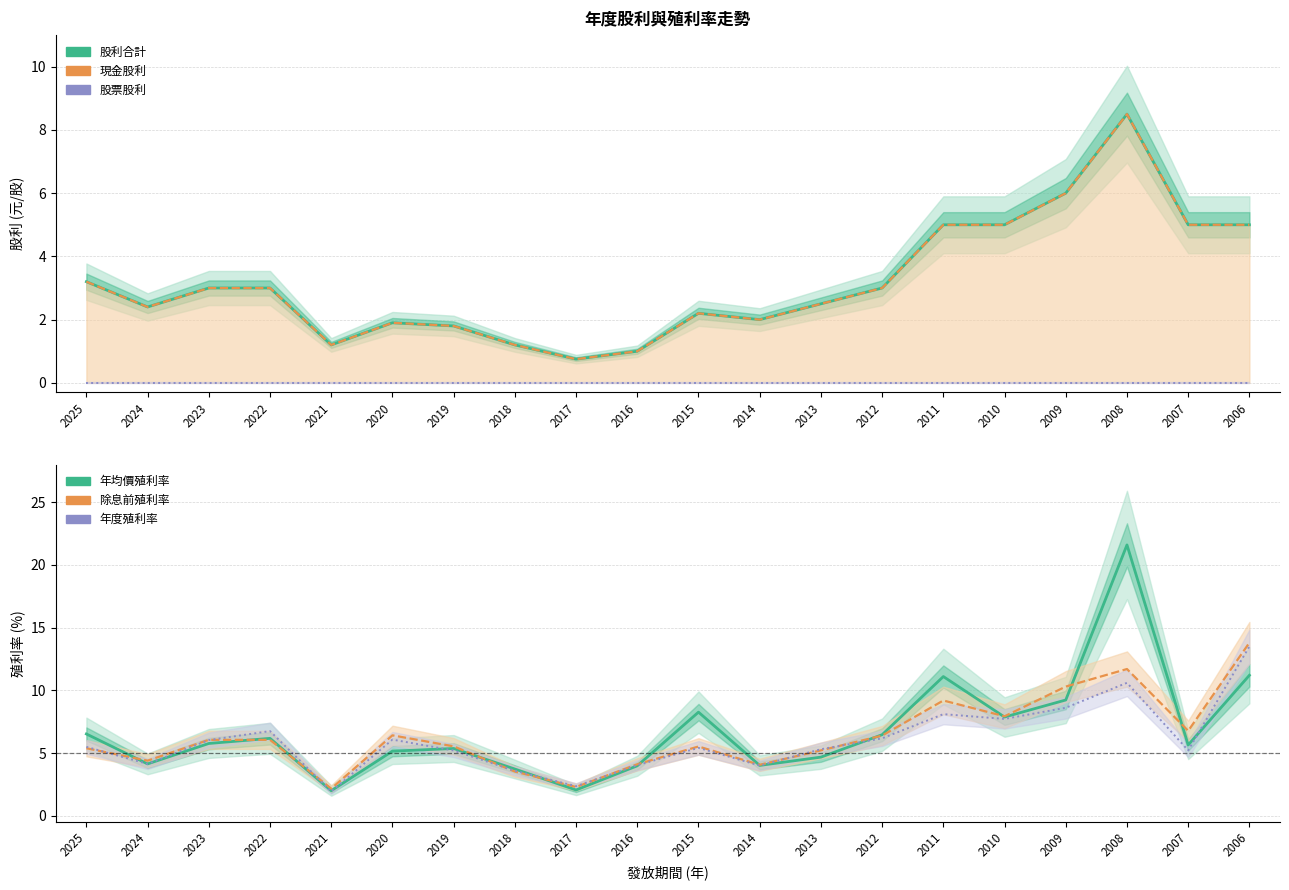

At which category is the sum across all series the highest?

2008